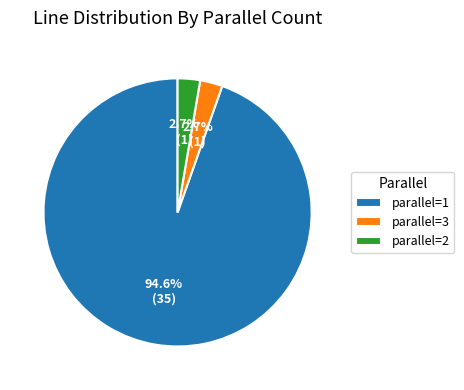

How much of the chart is everything except parallel=1?

5.4%